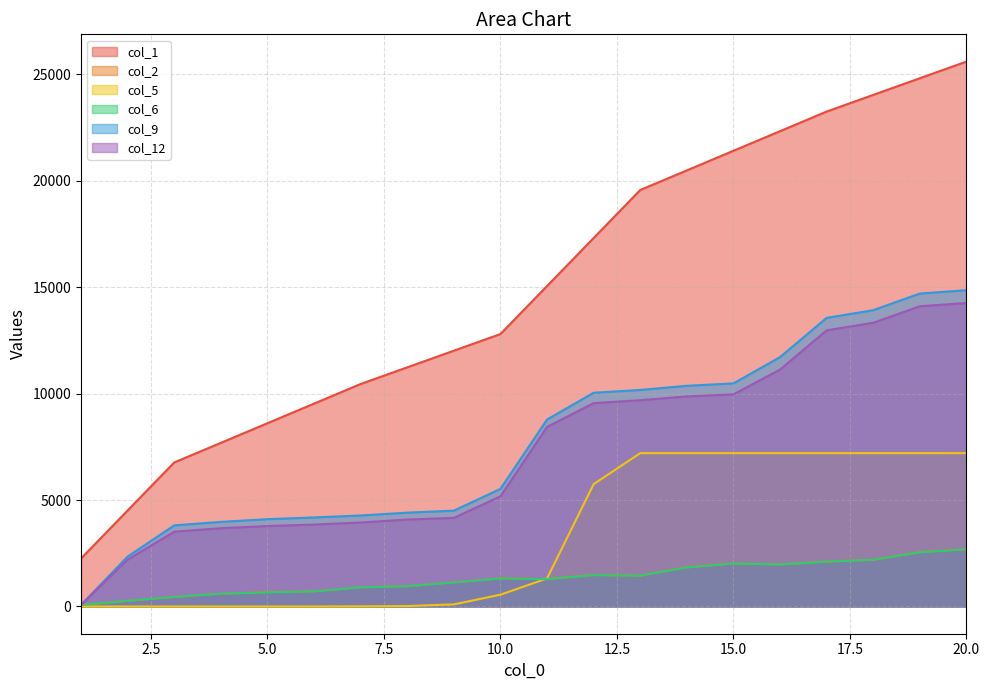

Where is col_1 nearest to the value 13923?

10